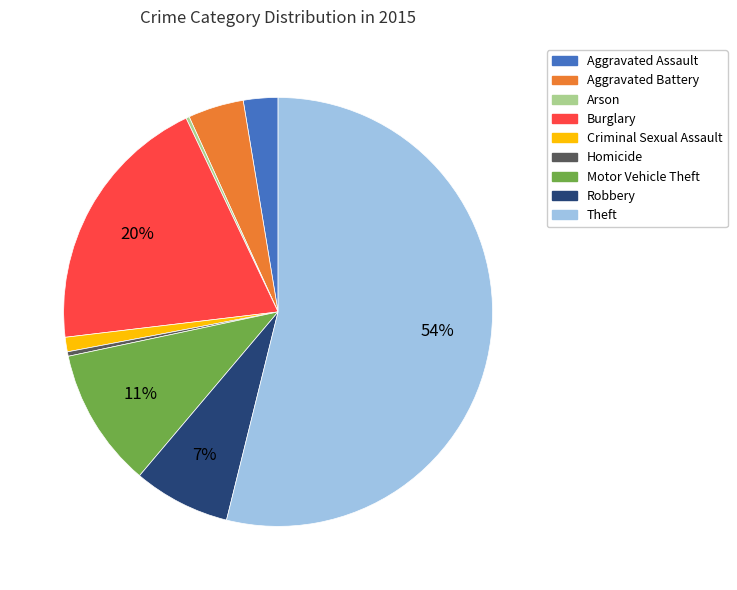

The Aggravated Battery slice represents 9% of the pie. True or false?

False